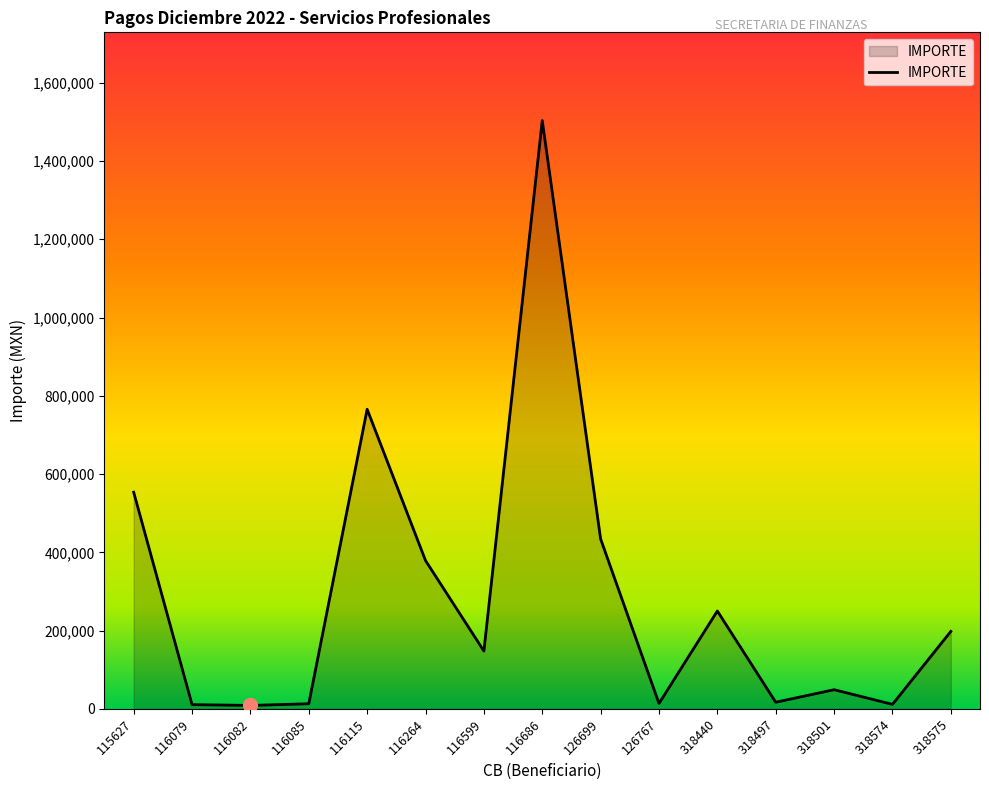

What is the sum of all values?

4354370.9